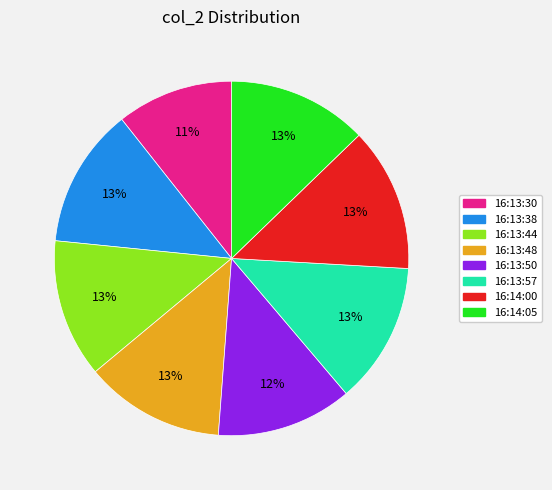

Count the number of slices in the pie.

8